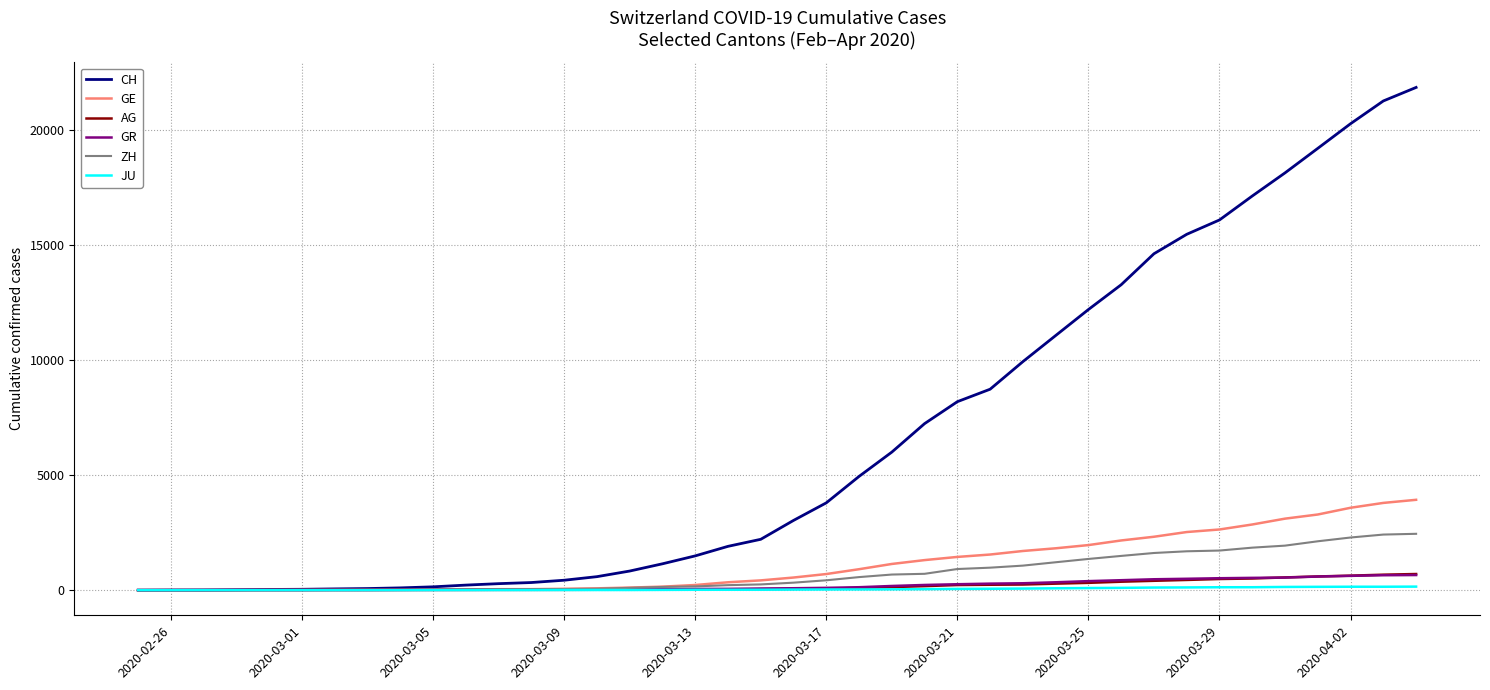

Which series has the largest range (max minus min)?

CH